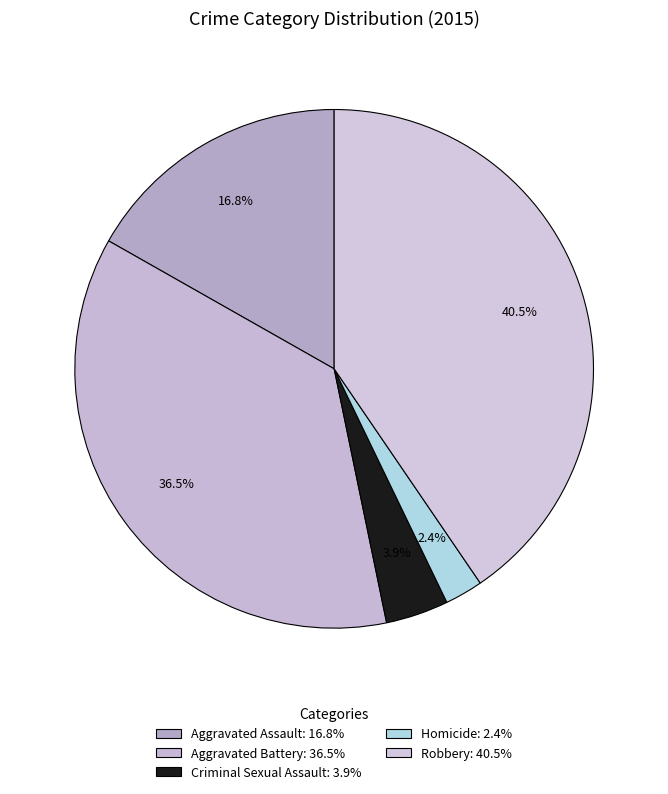

True or false: Criminal Sexual Assault accounts for 17% of the total.

False